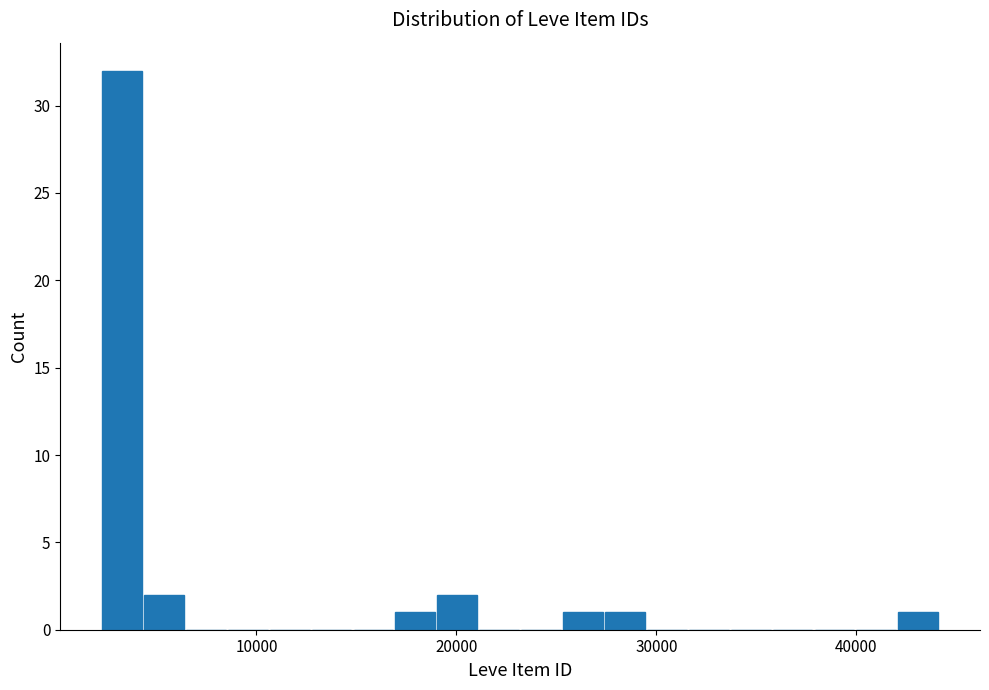

Around what value on the x-axis is the tallest bar? Give the approximate position of its centre, as read against the axis.

3000